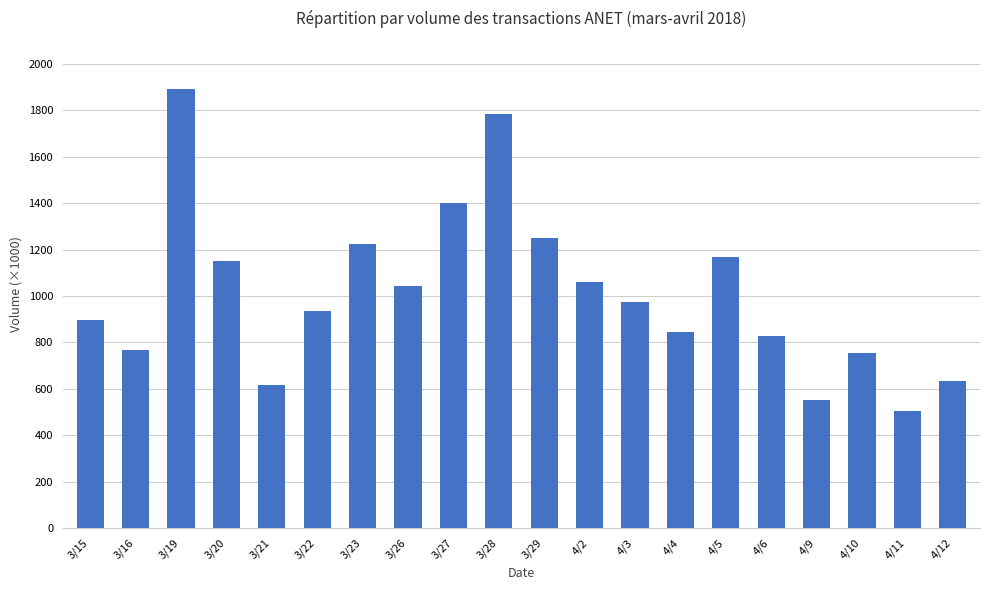

What is the label of the 6th bar from the right?

4/5